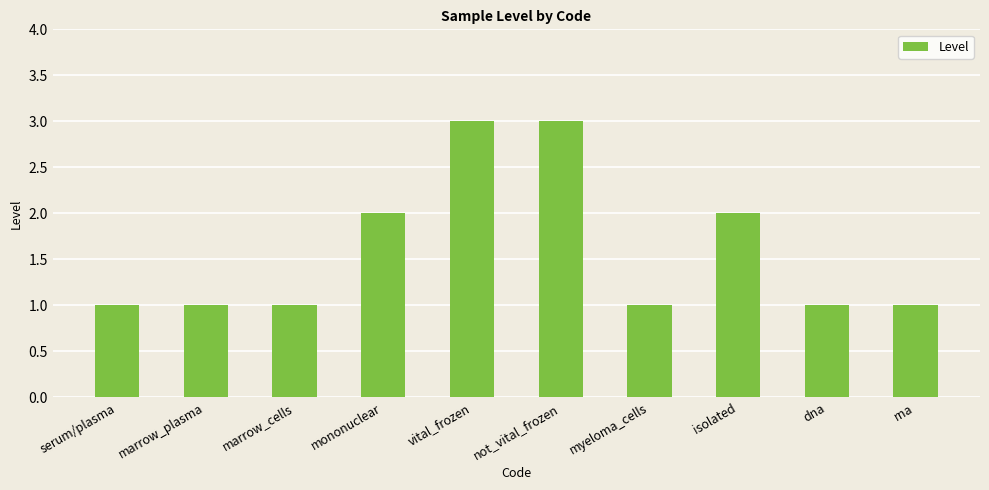

How many series are shown in this chart?

1